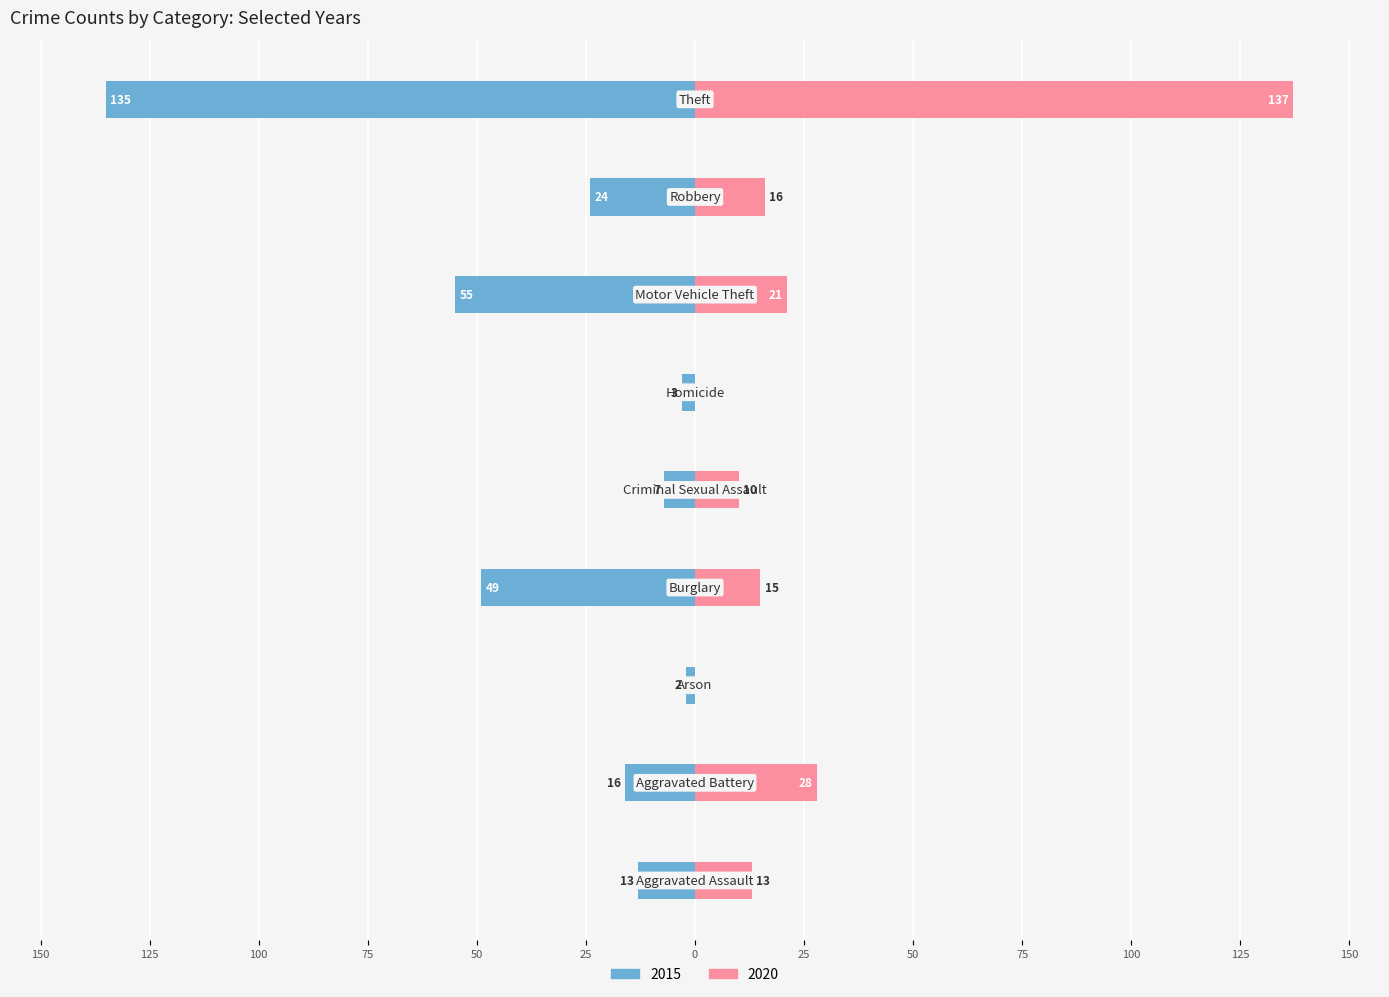

Where is 2015 nearest to the value -68?

Motor Vehicle Theft